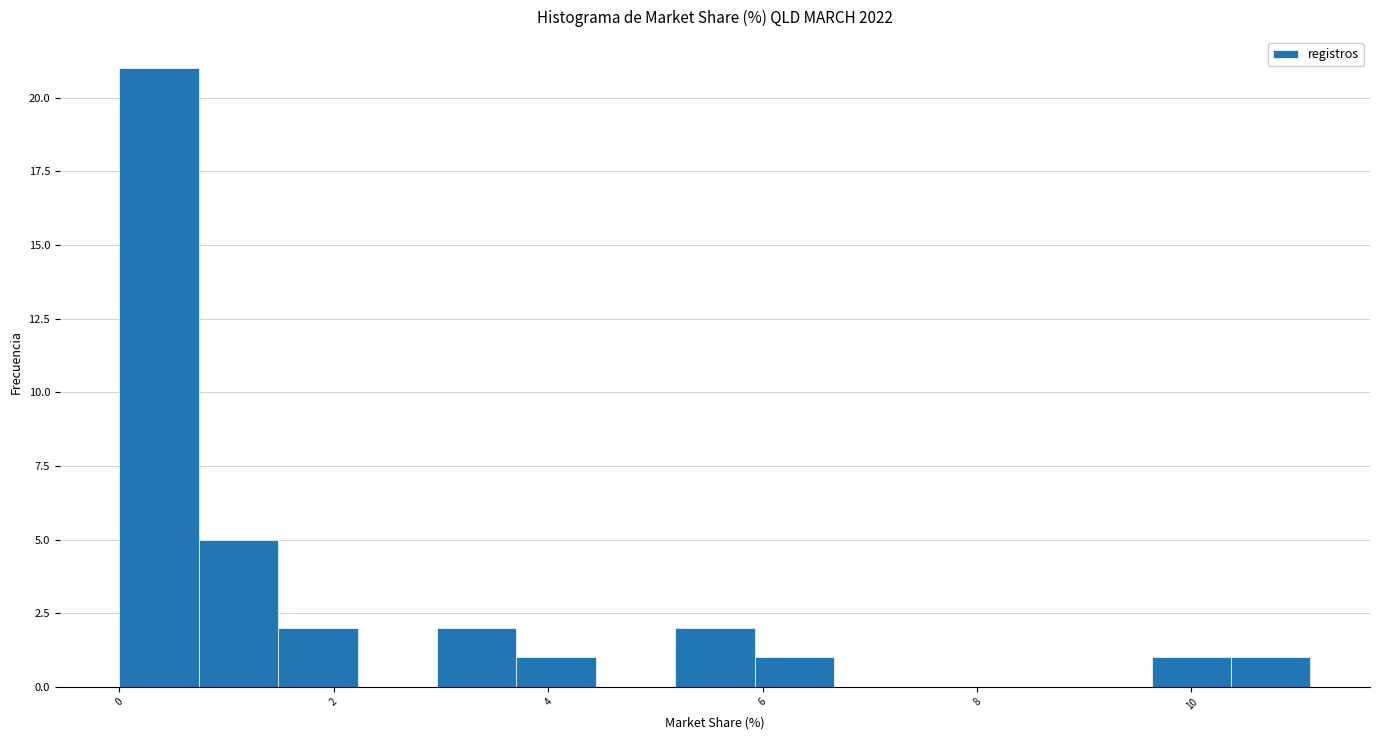

Around what value on the x-axis is the tallest bar? Give the approximate position of its centre, as read against the axis.

0.4